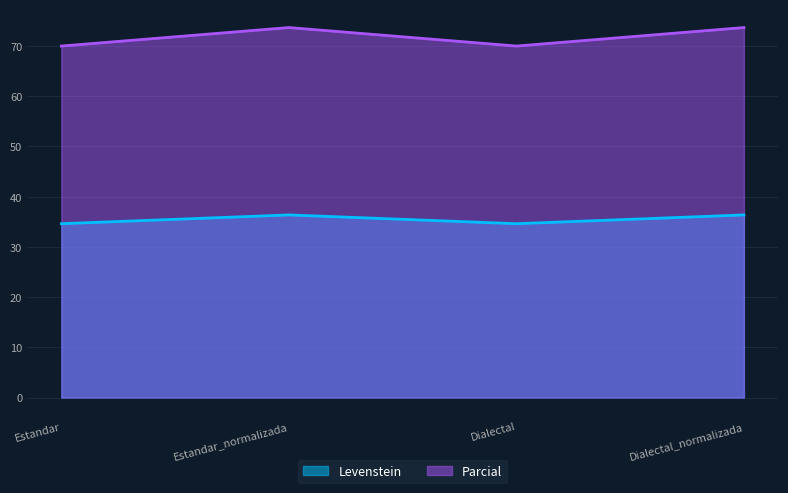

True or false: Levenstein has a value of 58.7 at Estandar.

False